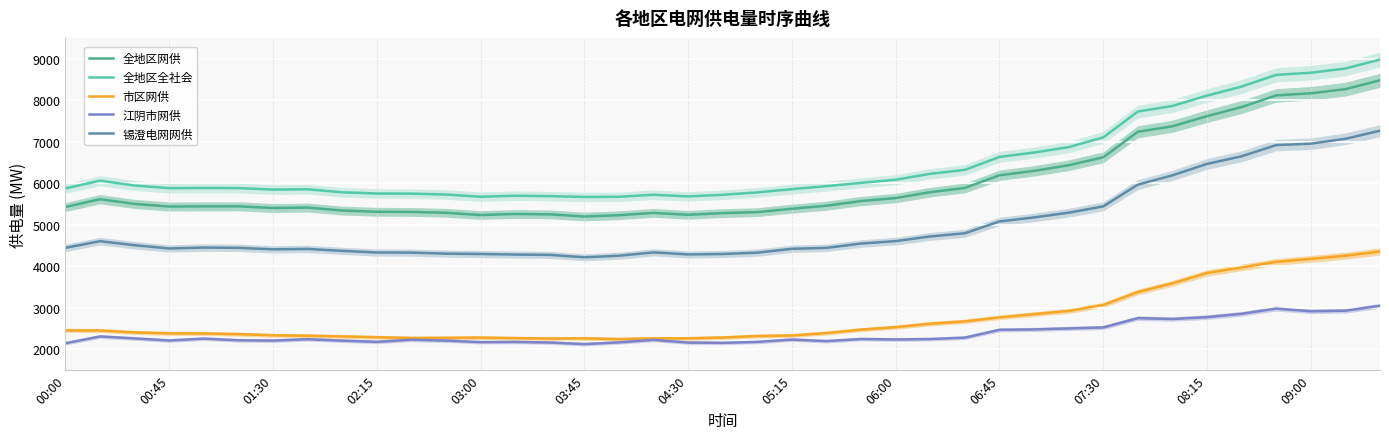

What is the sum of the 全地区全社会 values at 26 and 07:30?

12074